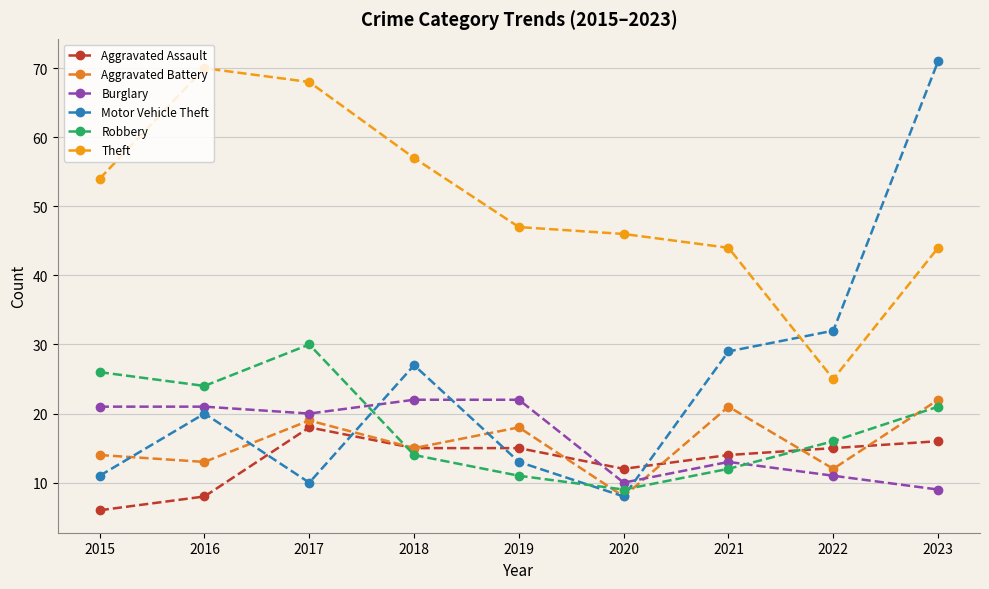

Which series has the largest total across all categories?

Theft